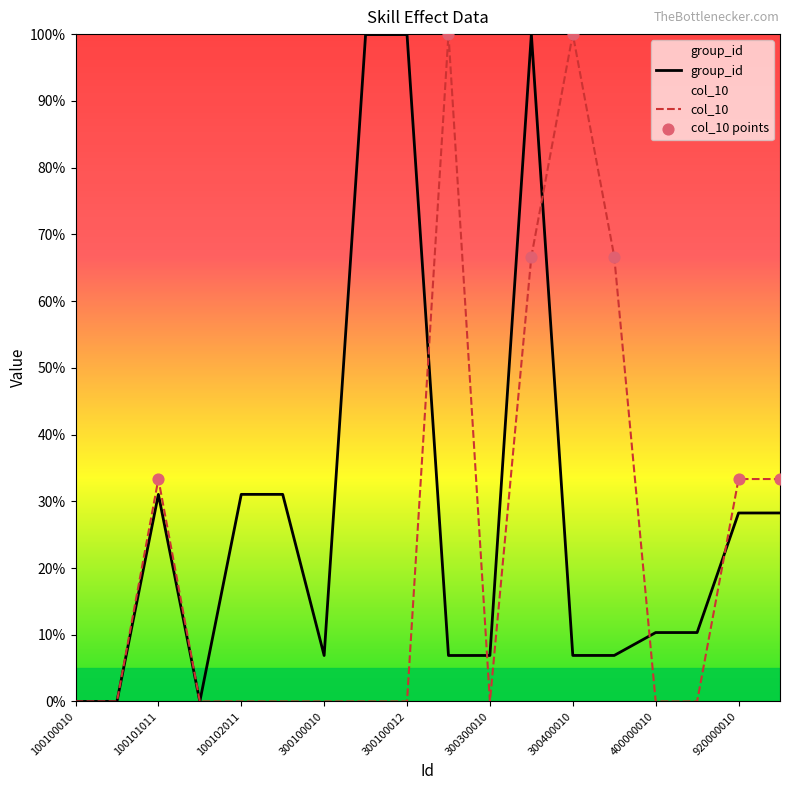

What are all the series names shown in the legend?

group_id, col_10